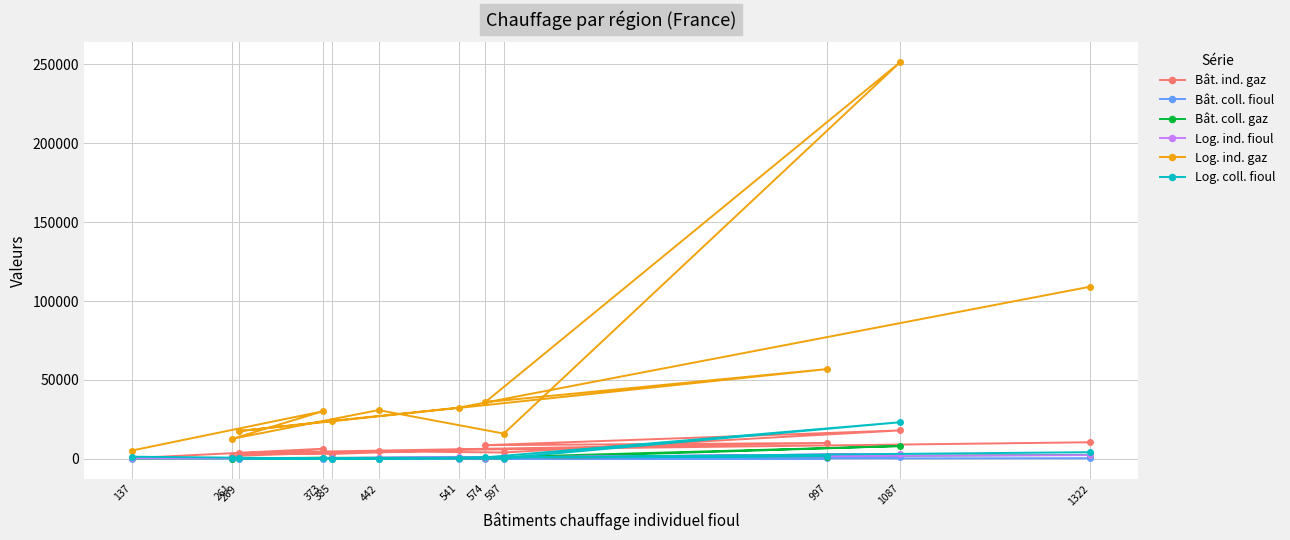

What is the sum of the Bât. ind. gaz values at 997 and 261?

11806